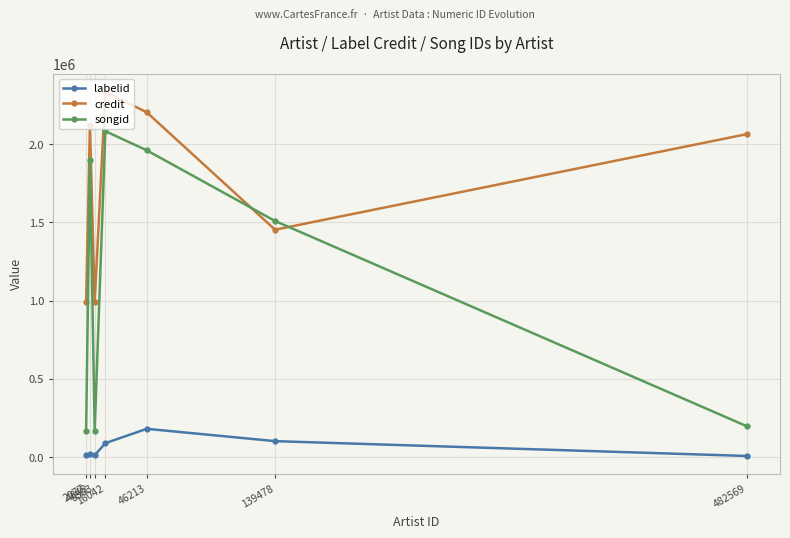

True or false: credit has more than 1 interior local peaks.

True